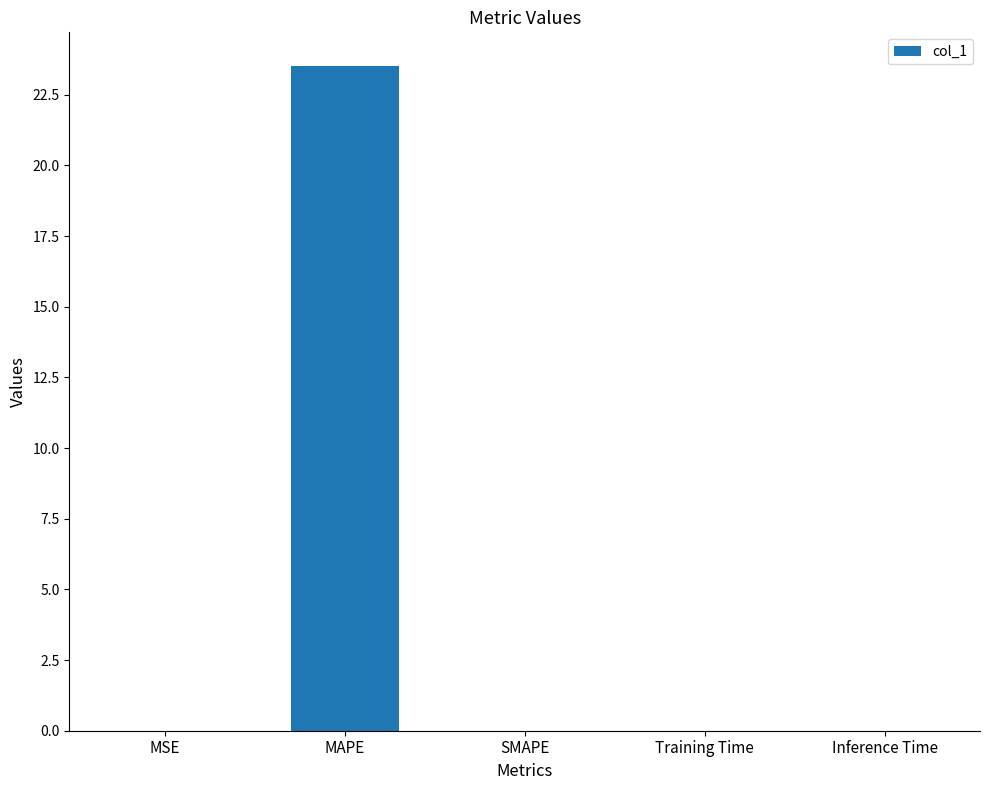

What is the average value?

4.7